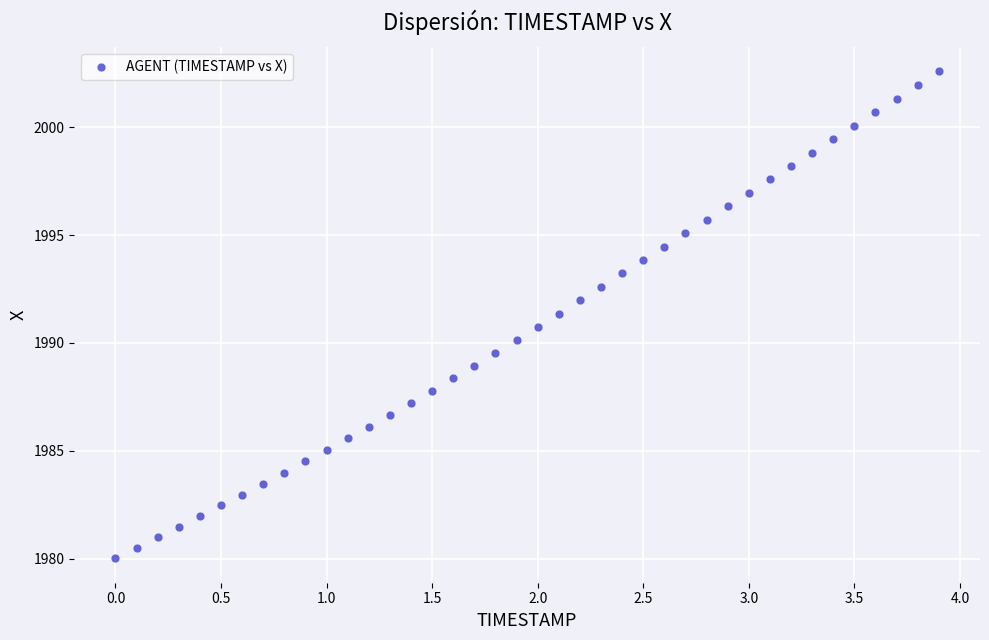

What is the range of X values (max minus min)?

3.9